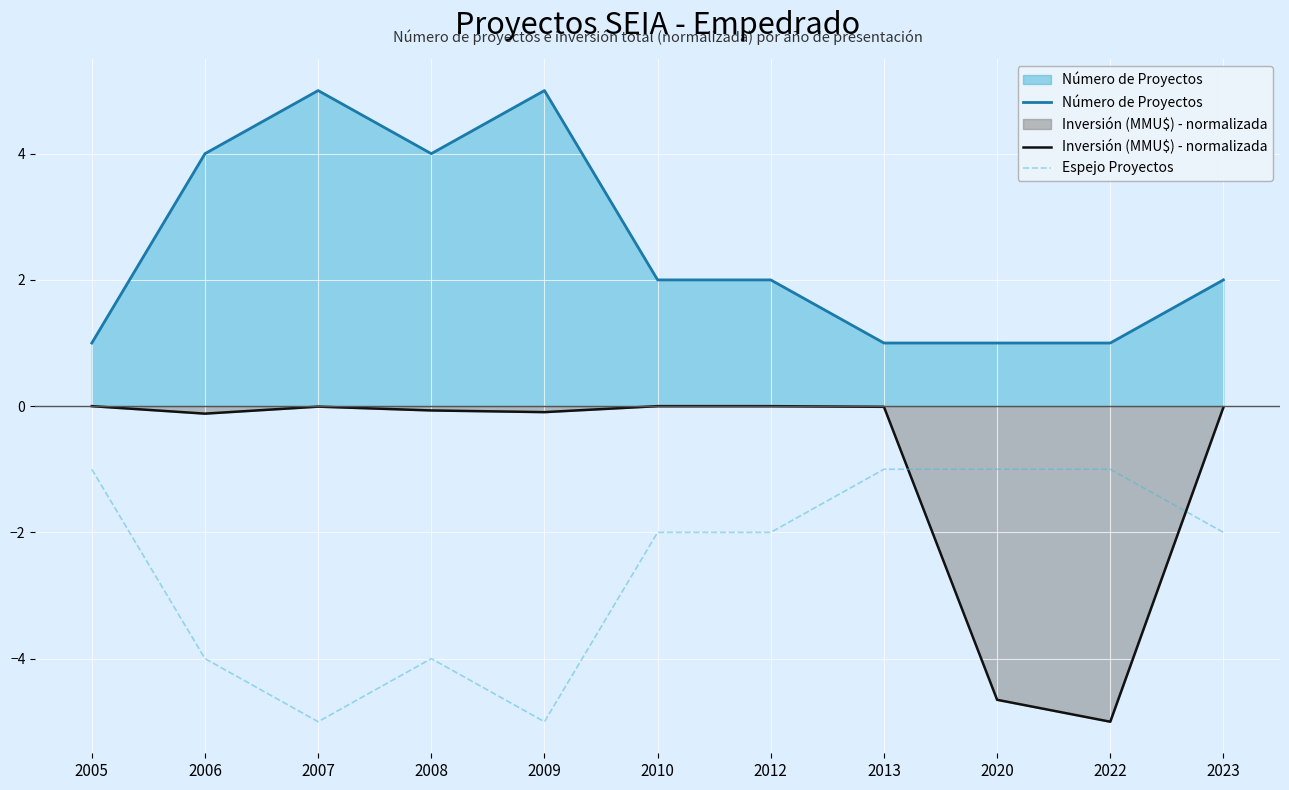

The value of Inversión (MMU$) - normalizada at 2020 is -4.7. True or false?

True